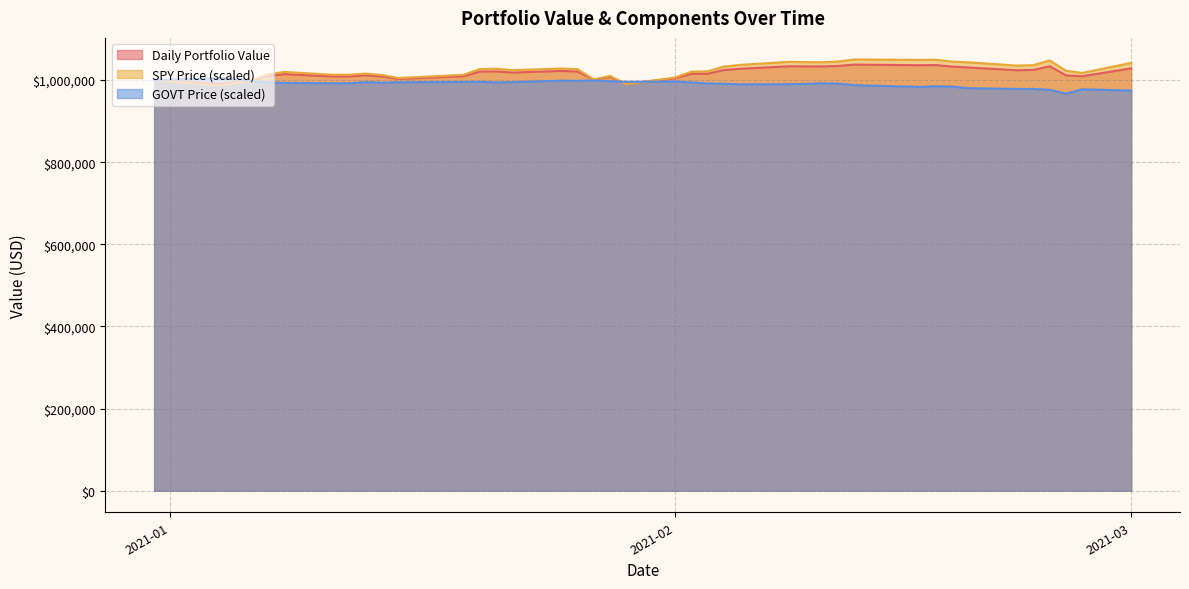

What is the minimum value for SPY Price (scaled)?

986383.0